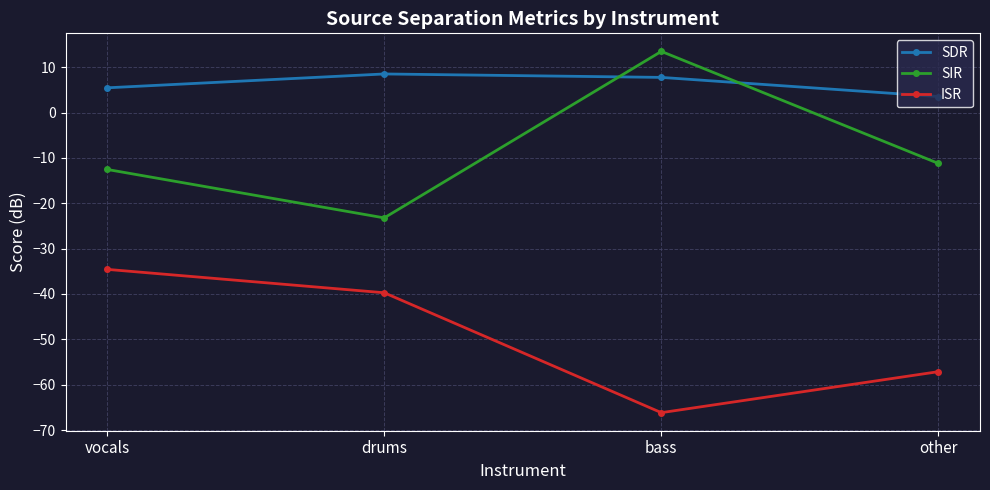

At which category is the sum across all series the highest?

vocals